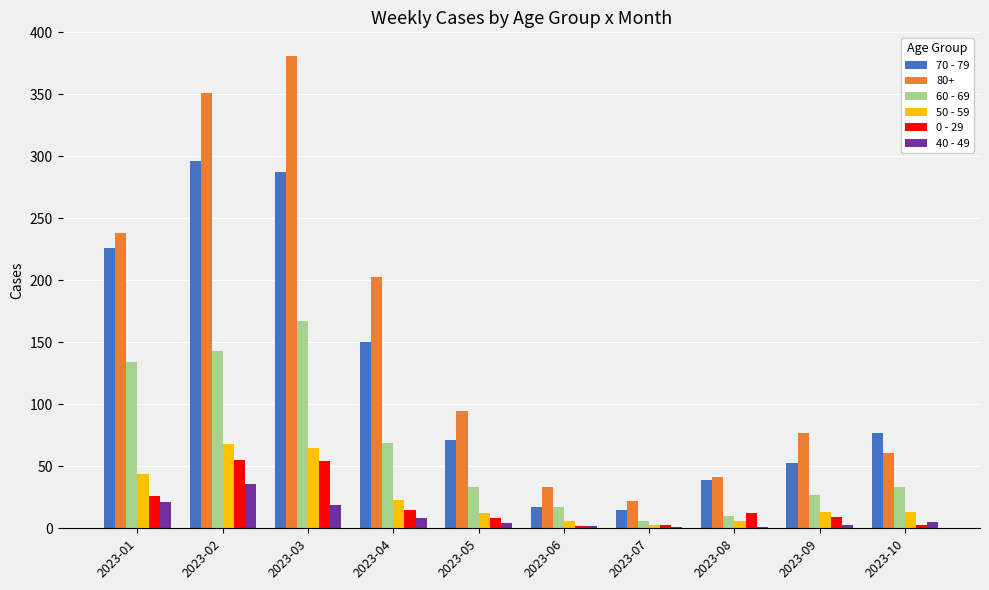

At which label does 50 - 59 first exceed 13?

2023-01